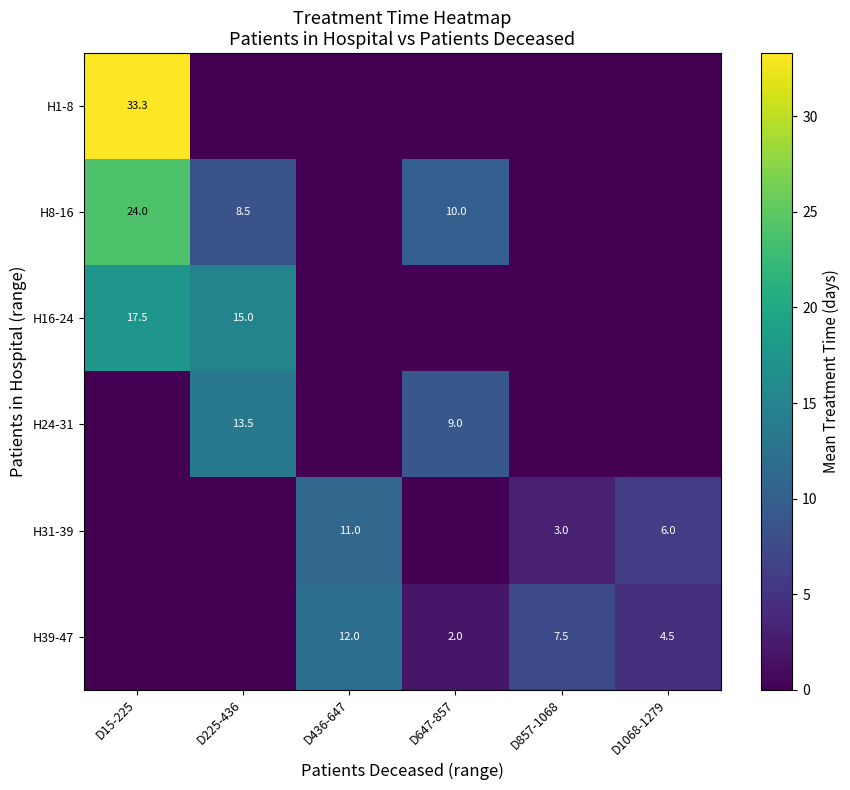

The value of H31-39 at D857-1068 is 3.0. True or false?

True